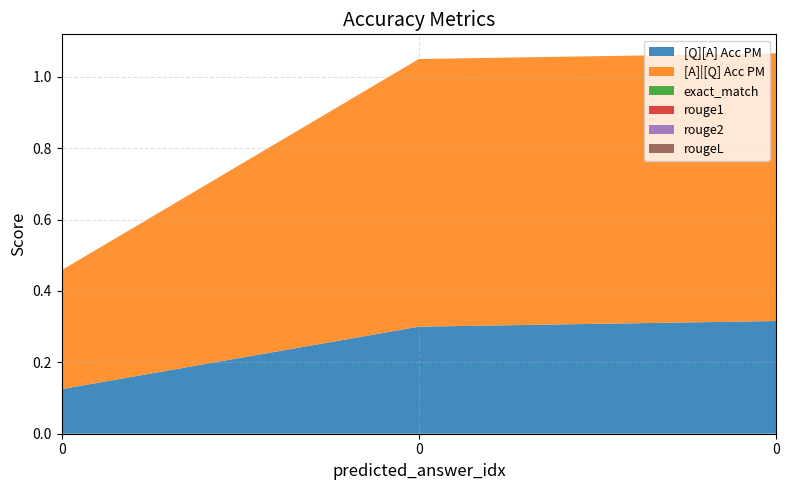

Reading right to left, transcribe all the data shown in this chart.

[Q][A] Acc PM: 0.3	0.3	0.1
[A]|[Q] Acc PM: 0.8	0.8	0.3
exact_match: 0.0	0.0	0.0
rouge1: 0.0	0.0	0.0
rouge2: 0.0	0.0	0.0
rougeL: 0.0	0.0	0.0